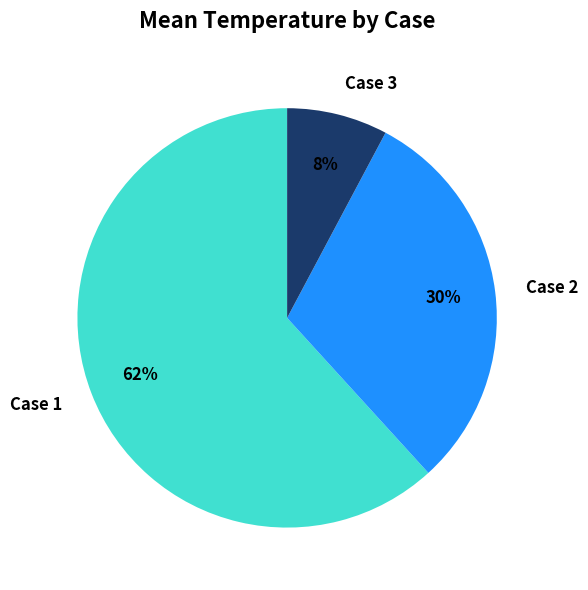

Count the number of slices in the pie.

3